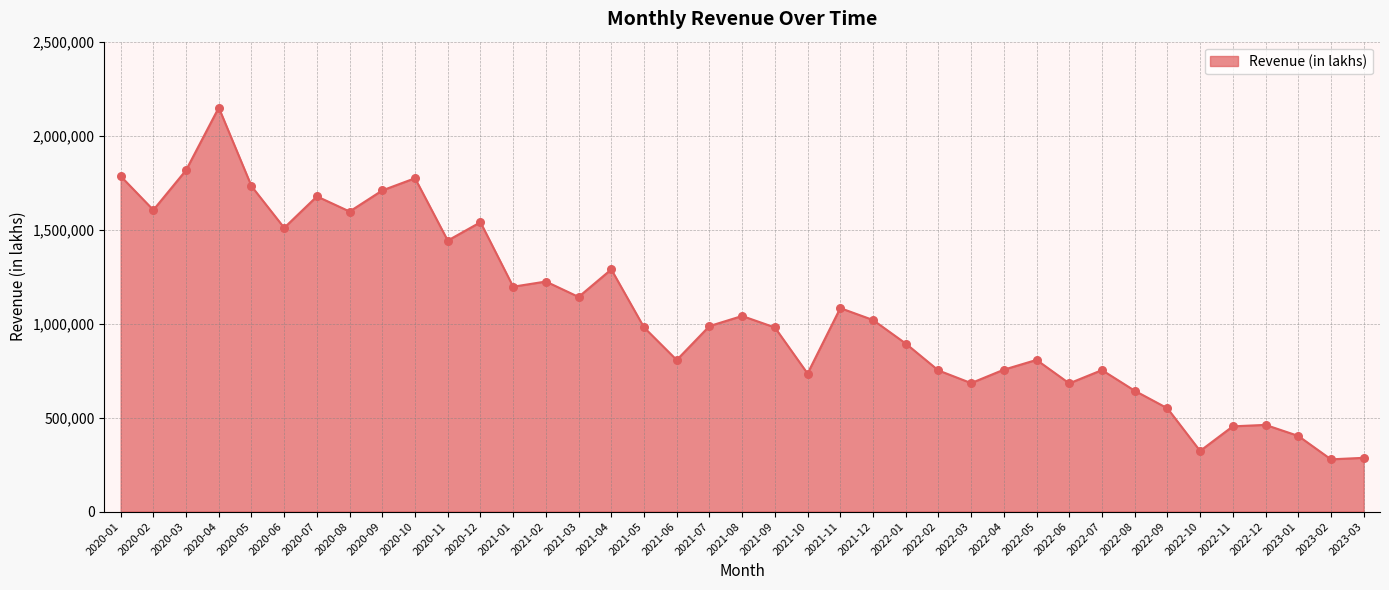

What is the change in value from 2020-11 to 2021-10?

-707393